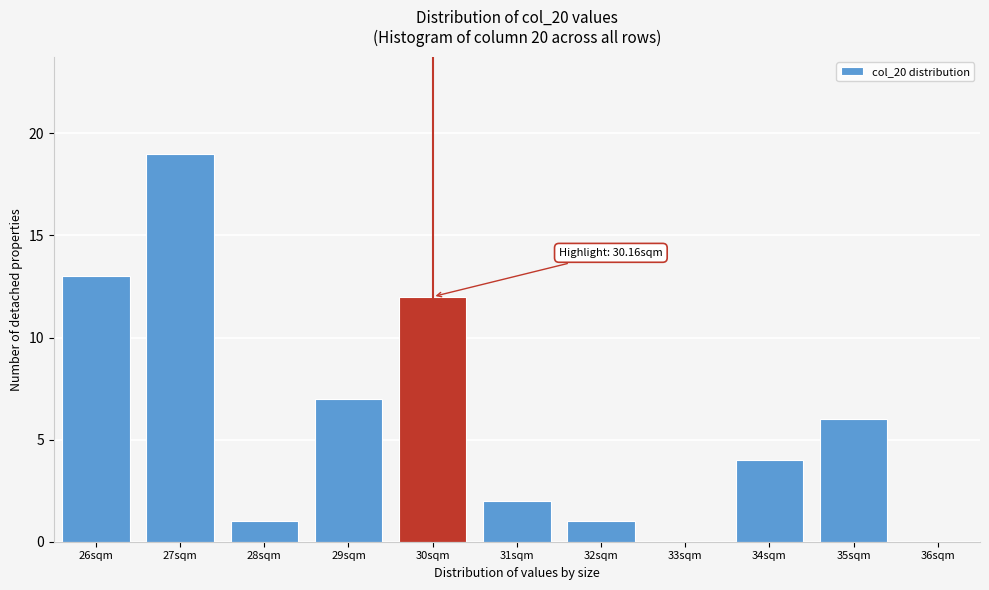

Reading left to right, extract all data points from this chart.

26sqm=13	27sqm=19	28sqm=1	29sqm=7	30sqm=12	31sqm=2	32sqm=1	33sqm=0	34sqm=4	35sqm=6	36sqm=0